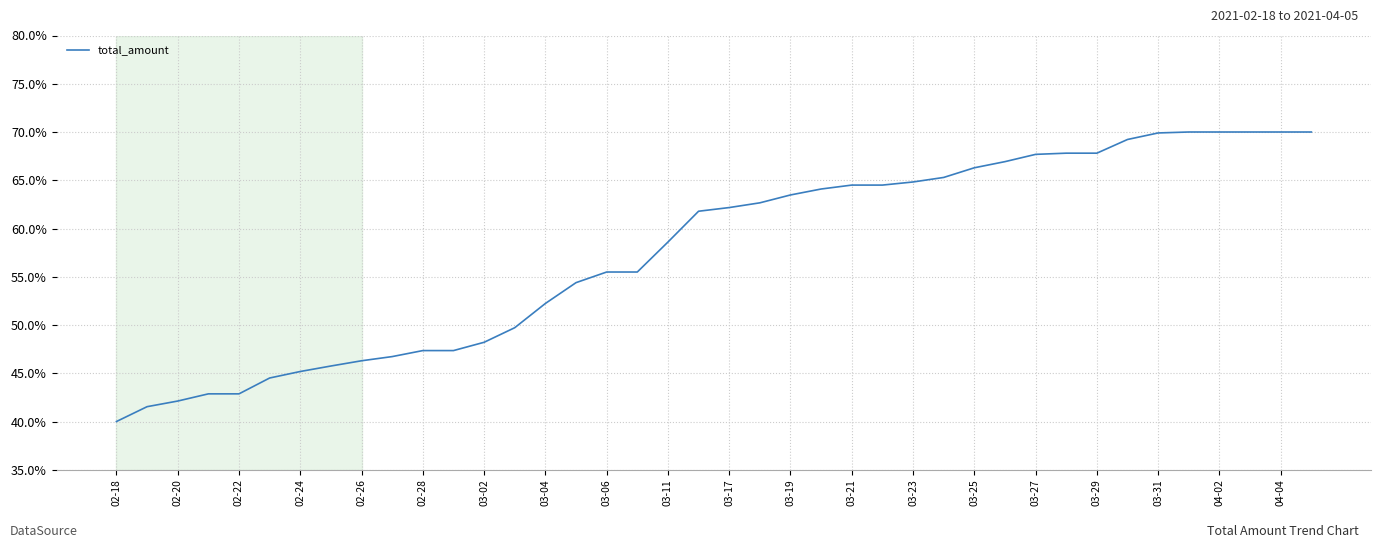

What is the smallest value displayed?

40.0